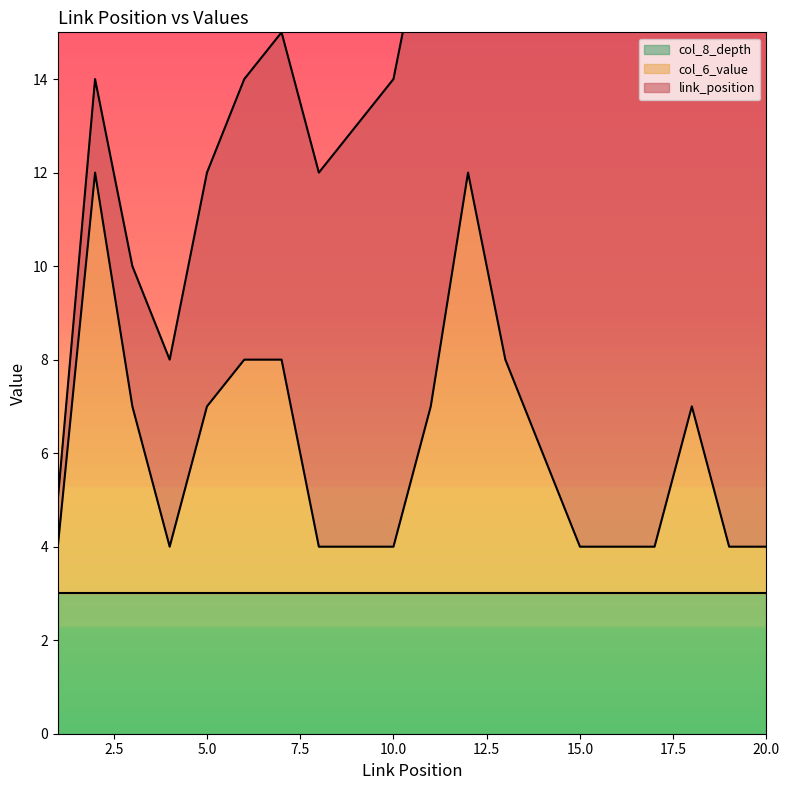

What are all the series names shown in the legend?

link_position, col_6_value, col_8_depth